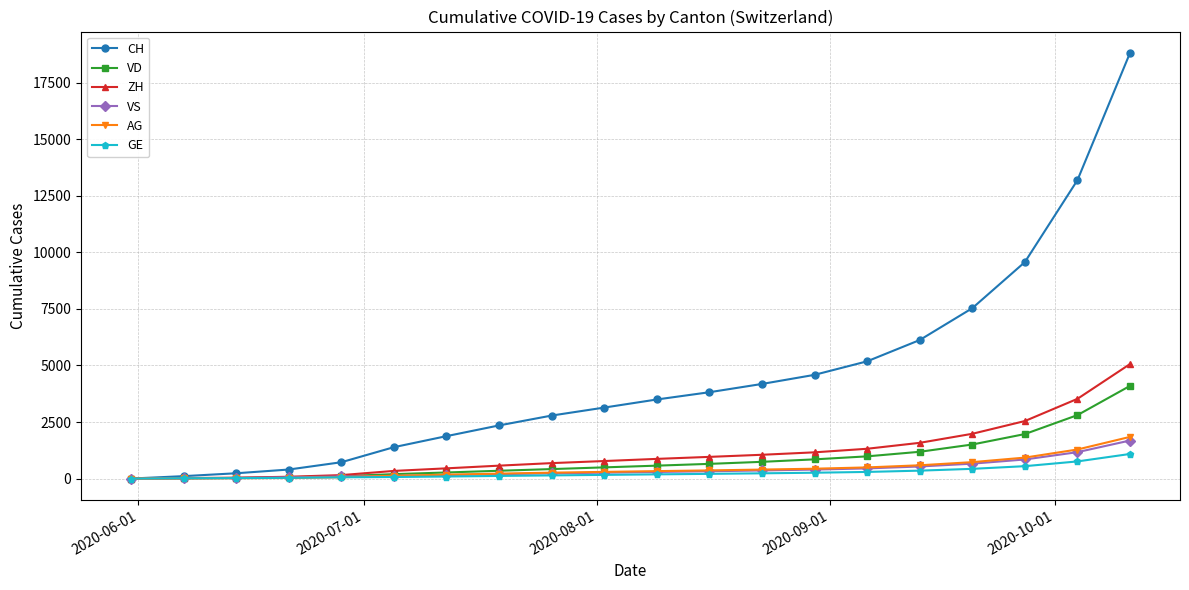

How many values in the ZH series are below 870?

10